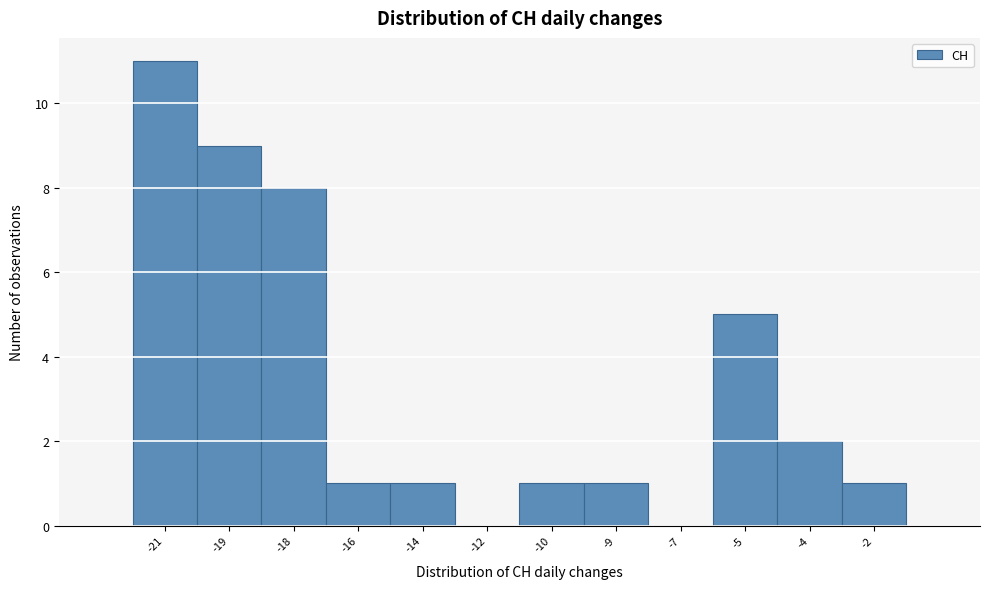

Reading left to right, extract all data points from this chart.

-21=11	-19=9	-18=8	-16=1	-14=1	-12=0	-10=1	-9=1	-7=0	-5=5	-4=2	-2=1